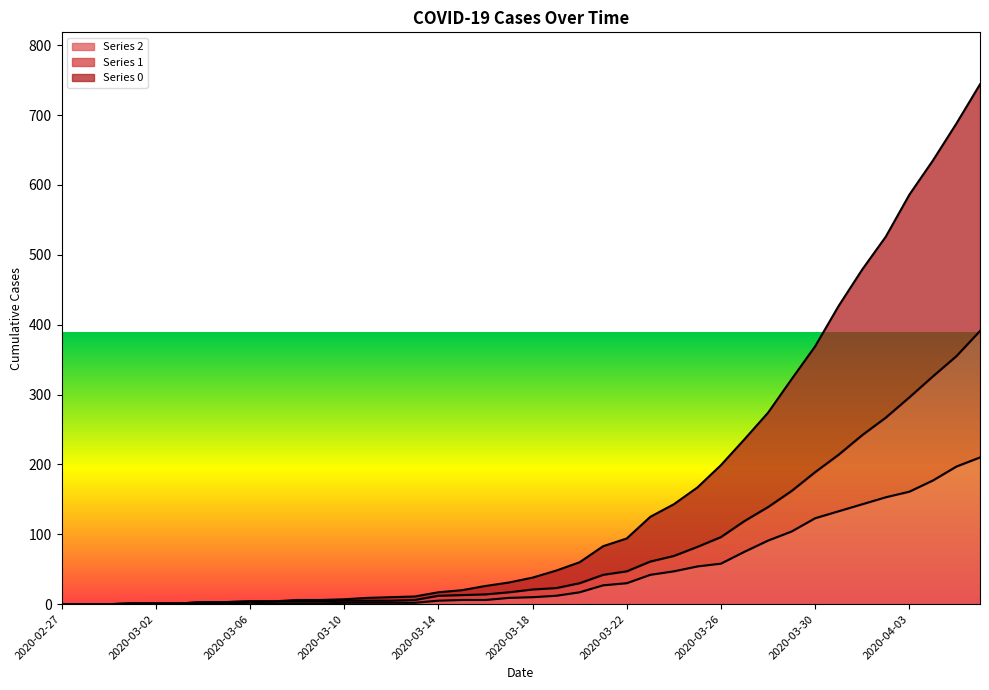

True or false: 2 and 0 cross at least once.

False